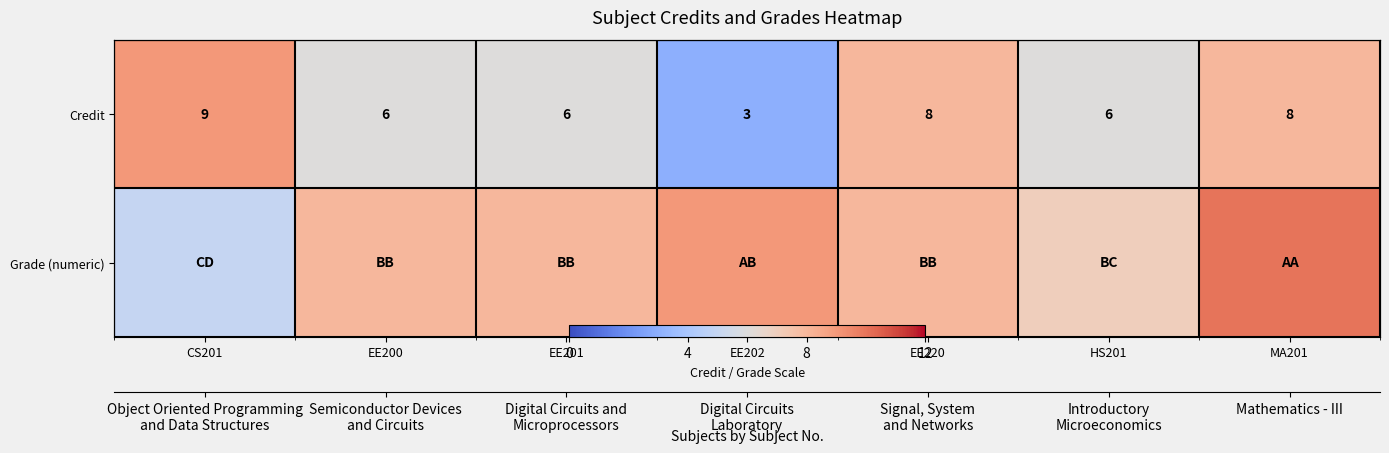

How many values in the Grade (numeric) series exceed 8?

2